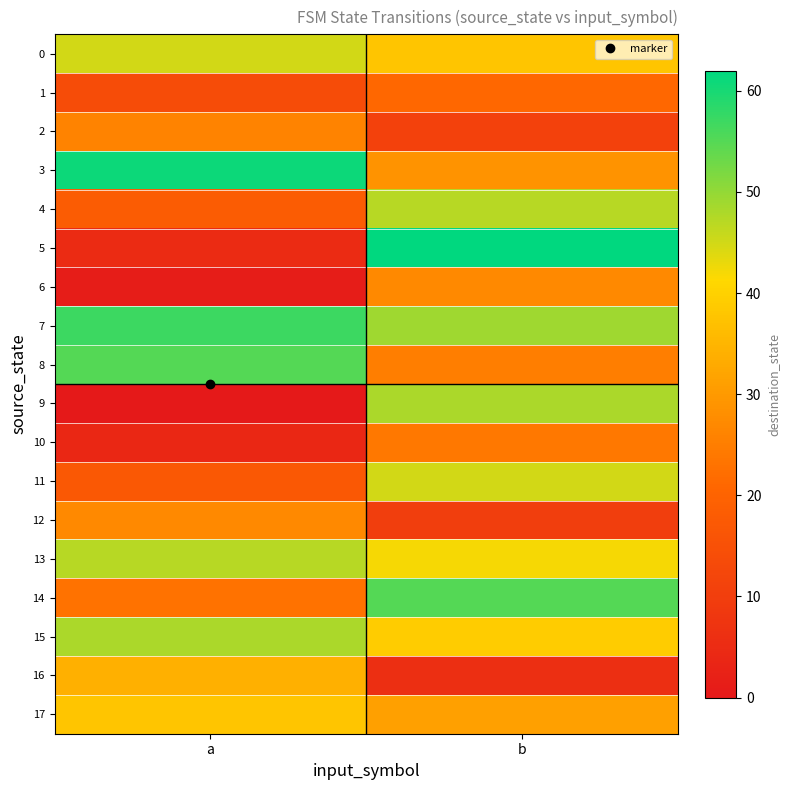

What is the difference between the highest and lowest values at a?

61